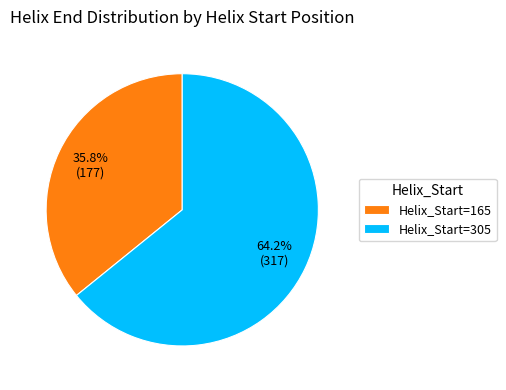

Which slice is the largest?

Helix_Start=305